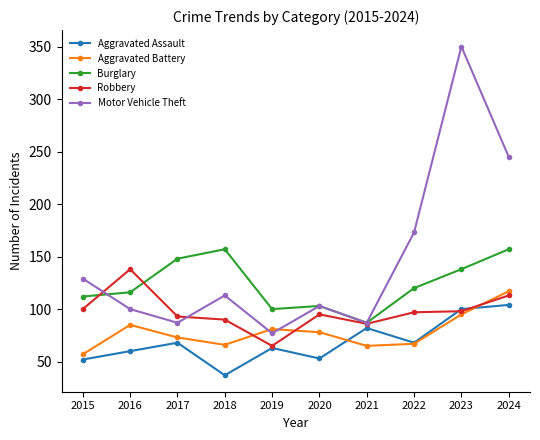

What is the value of the Burglary point at the 9th from the left?

138